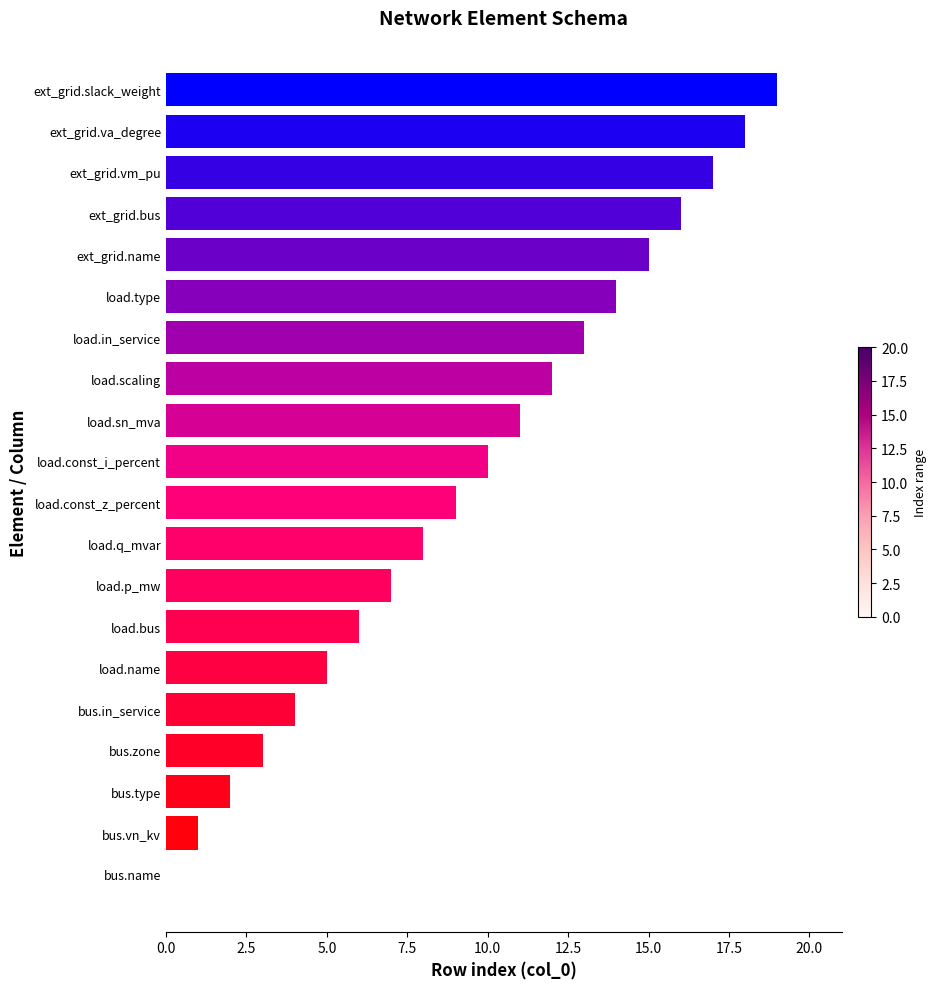

Read the value at load.p_mw.

7